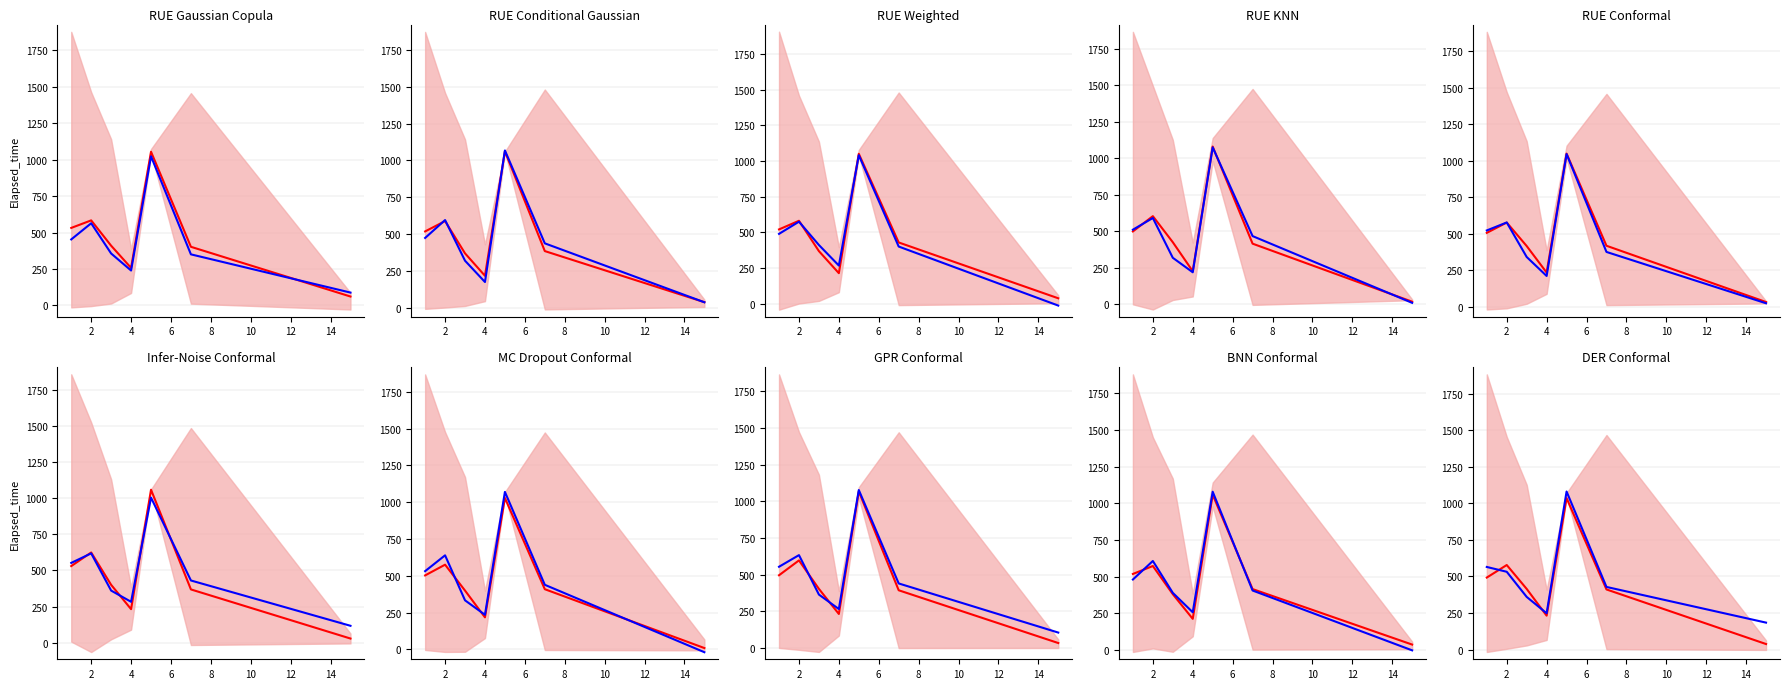

How many lines are shown in the chart?

2